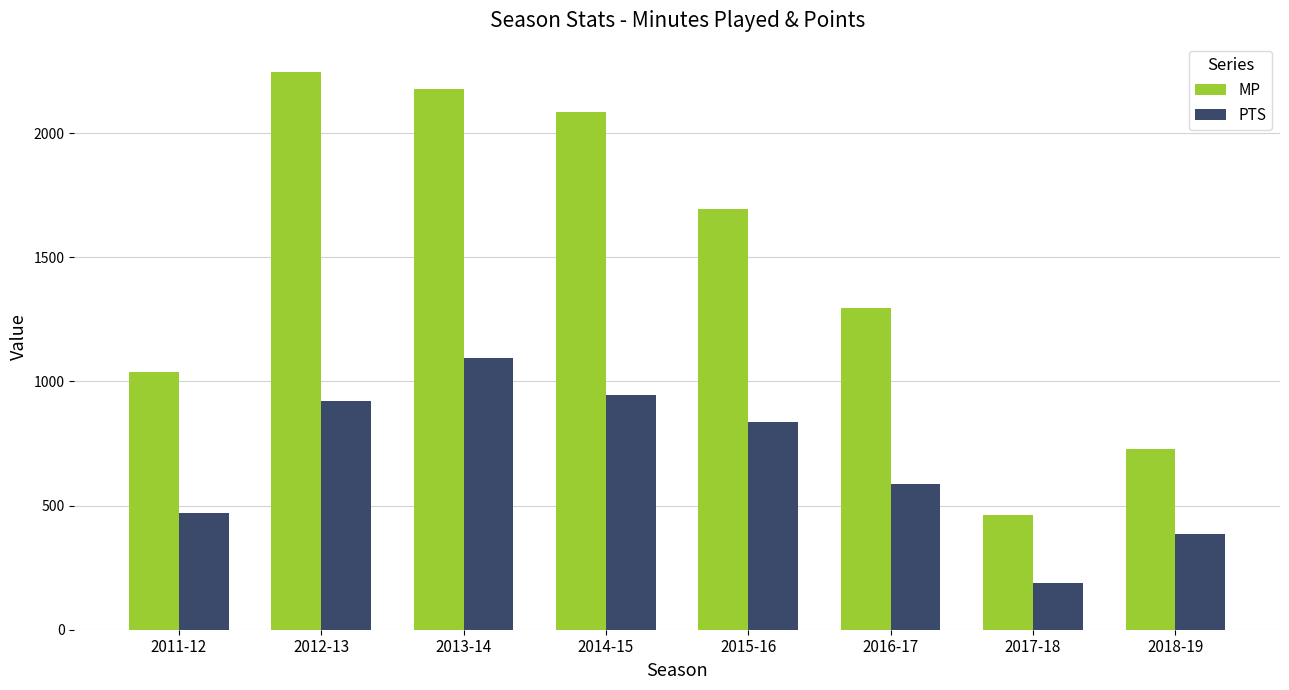

What is the average value of the MP series?

1466